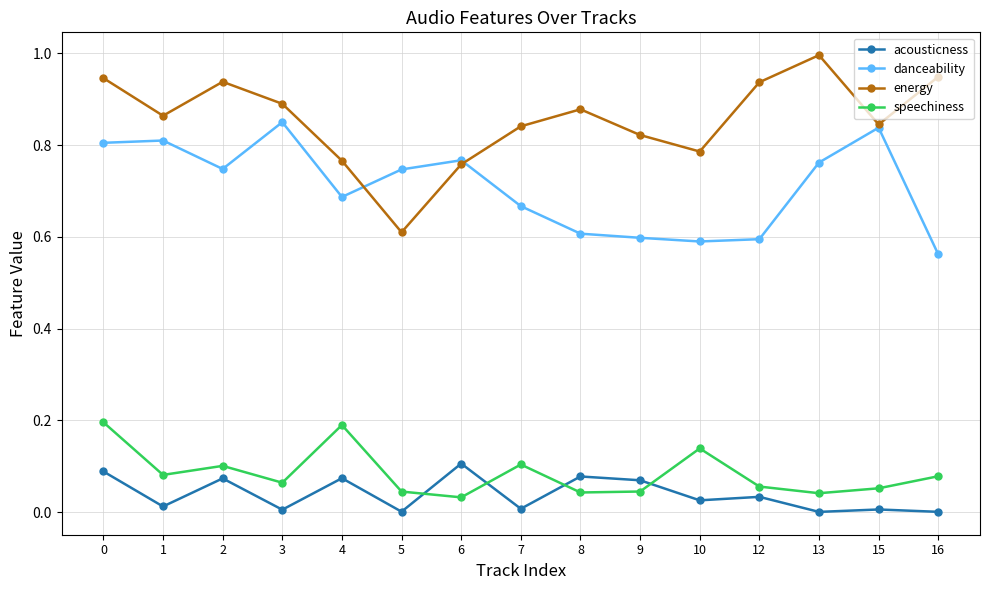

Which series has the largest range (max minus min)?

energy